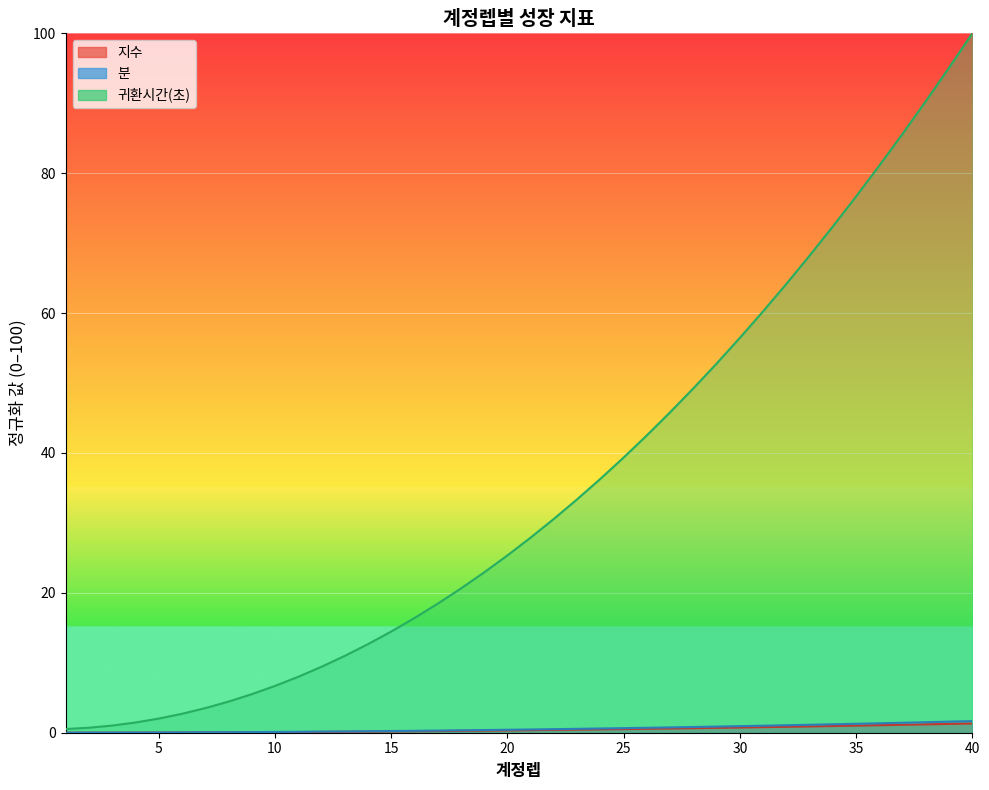

What is the difference between the highest and lowest values at 30?

55.7